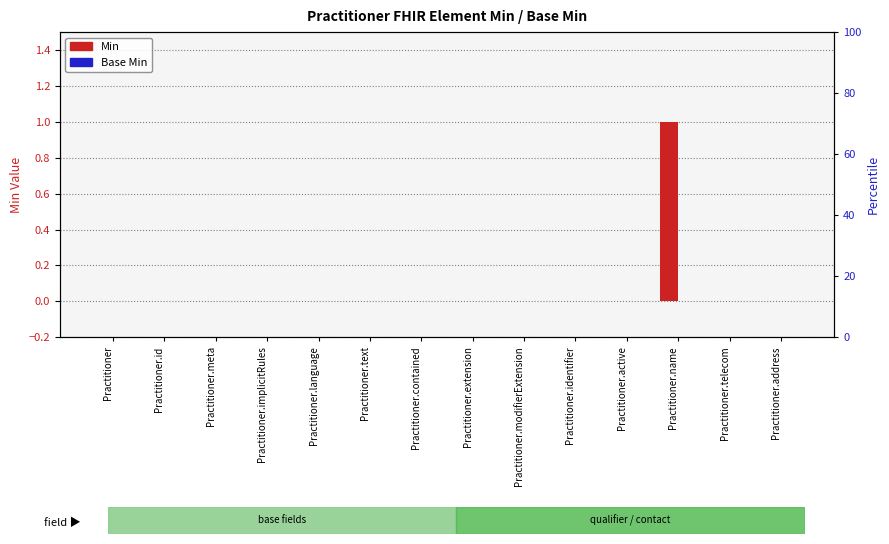

How many data points in Min are above 0?

1